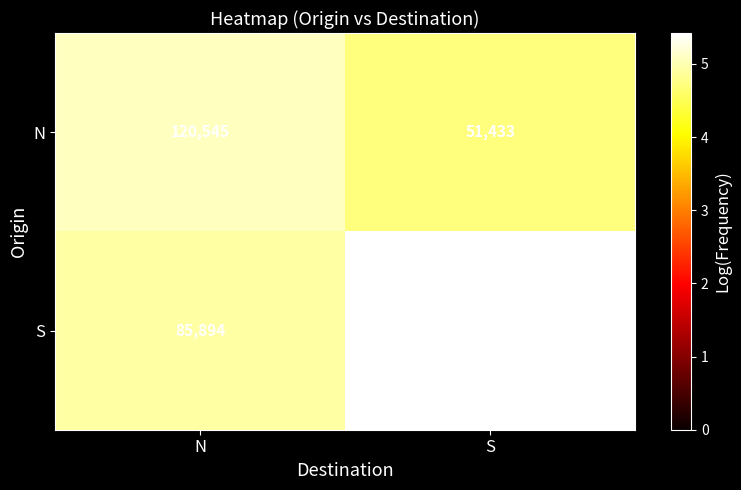

Which series has the largest total across all categories?

S